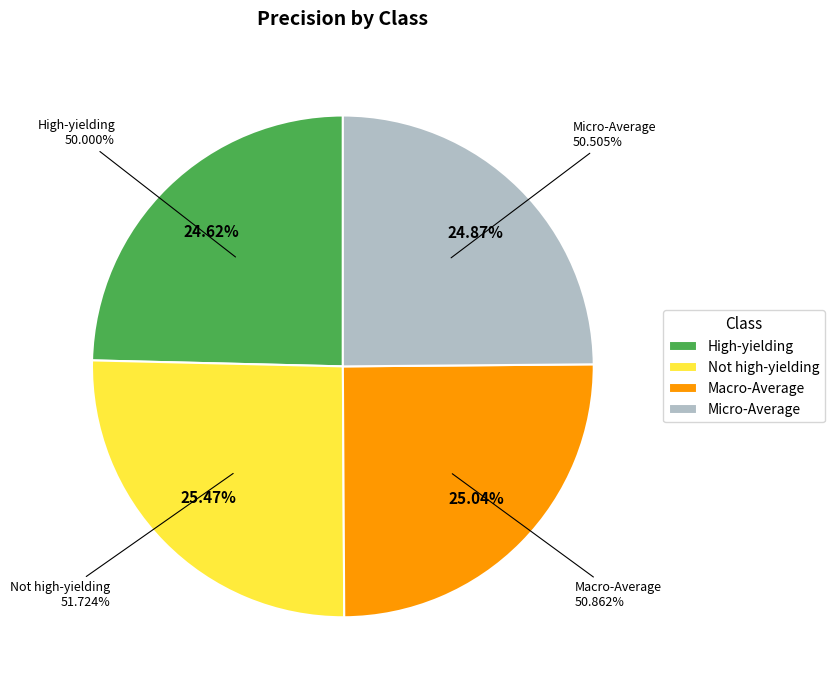

Do High-yielding and Macro-Average together represent more than half of the pie?

No